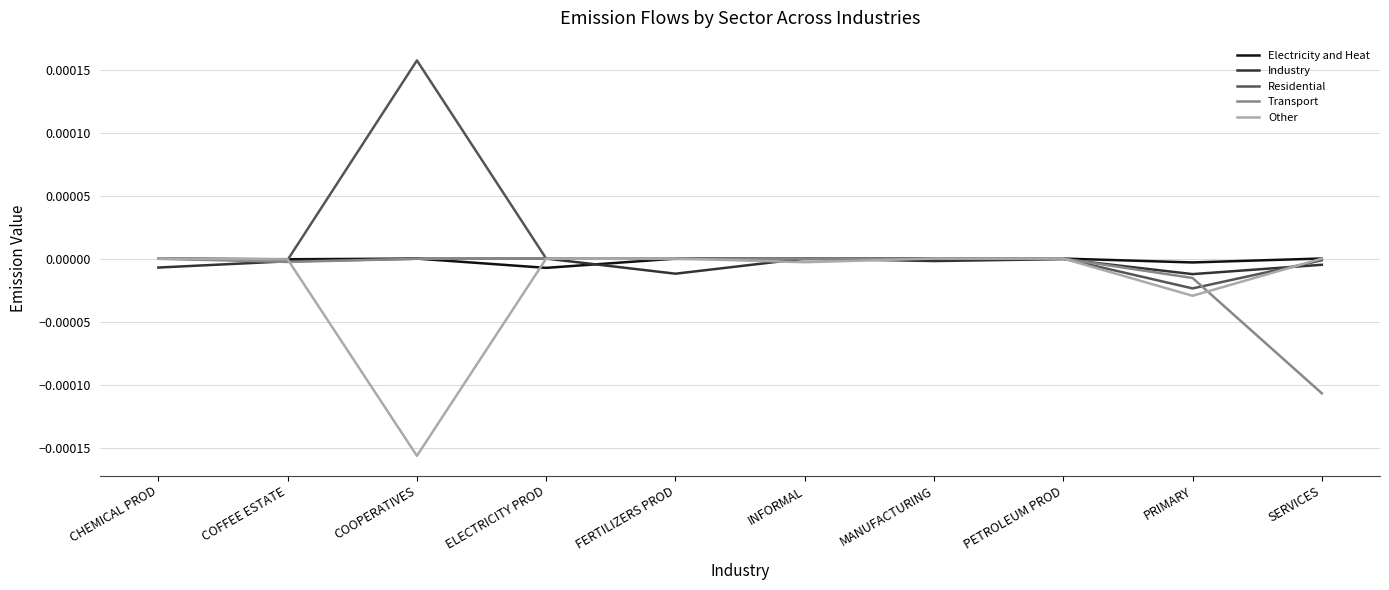

The Industry series shows -0.0 at SERVICES. True or false?

True